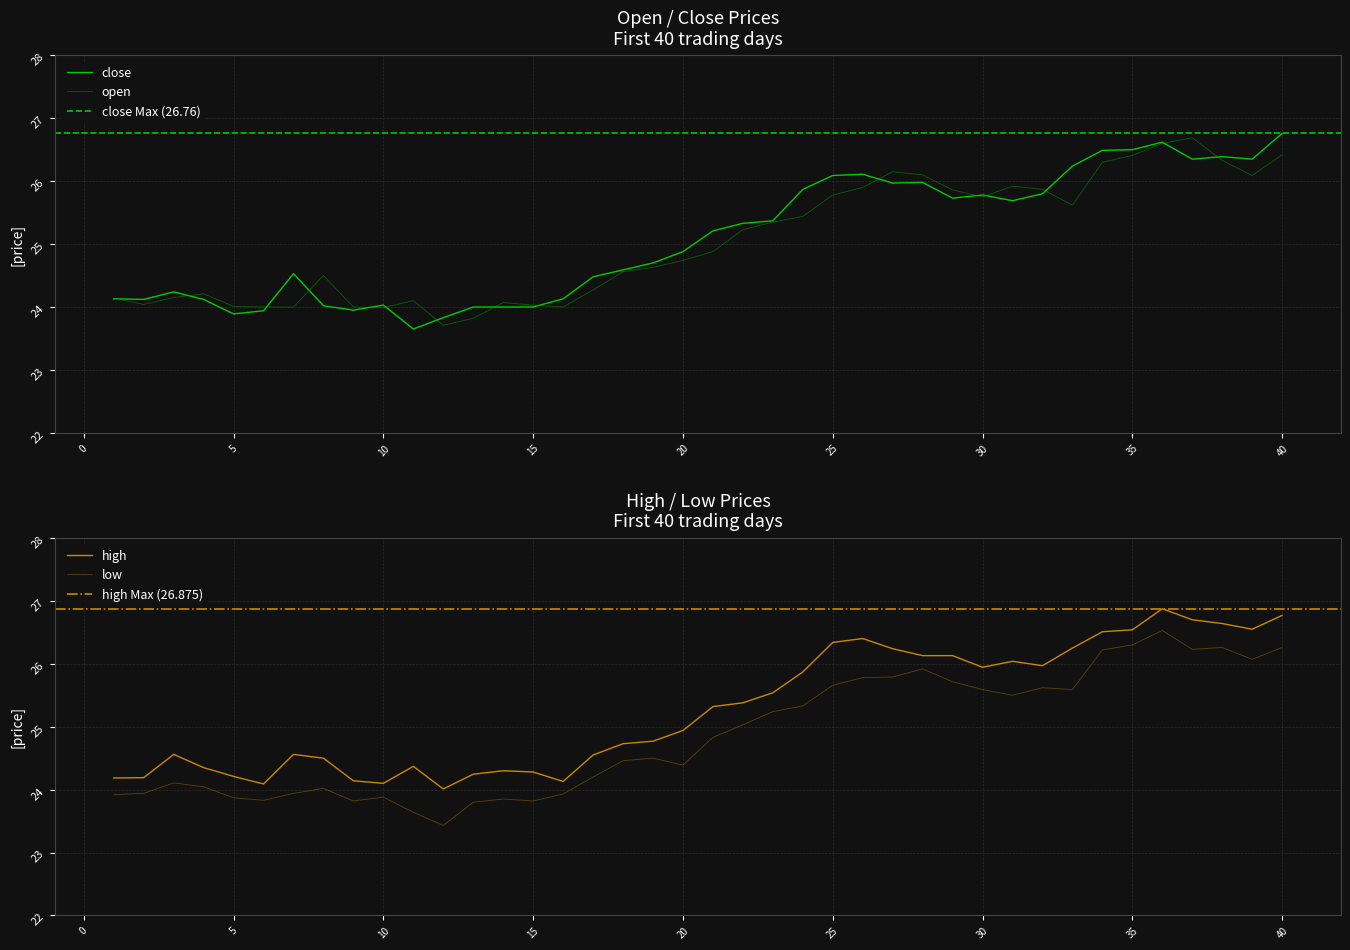

What is the difference between the open values at 33 and 7?

1.6